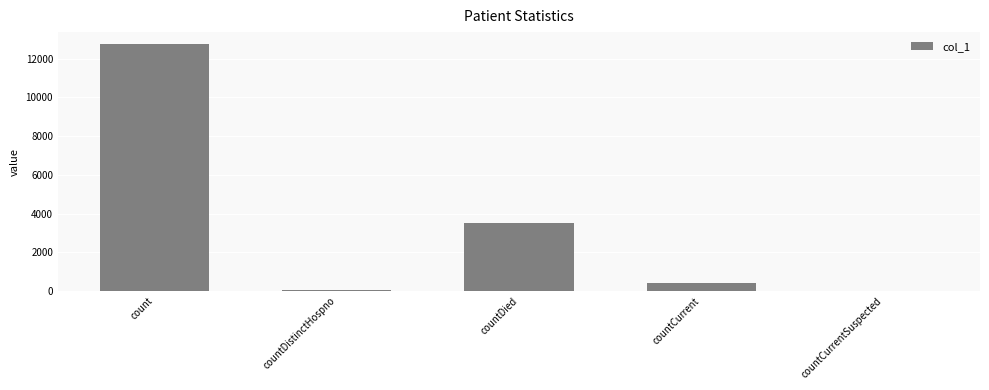

What is the sum of the values at countCurrent and countDied?

3897